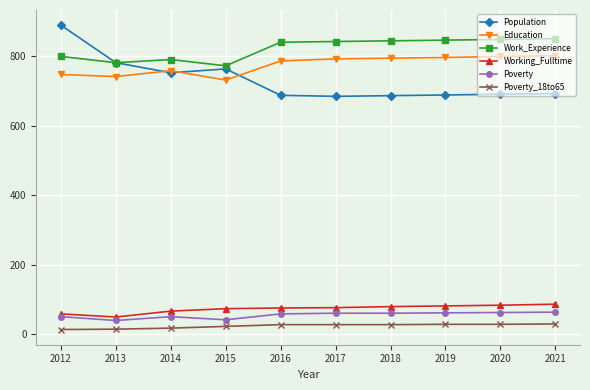

What is the approximate value of Population at 2012, to the nearest 50?

900